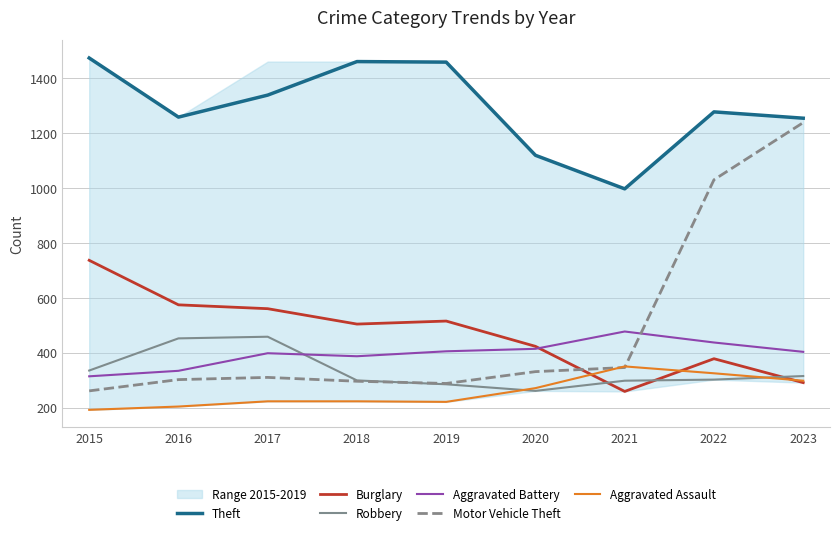

The value of Theft at 2016 is 1259. True or false?

True